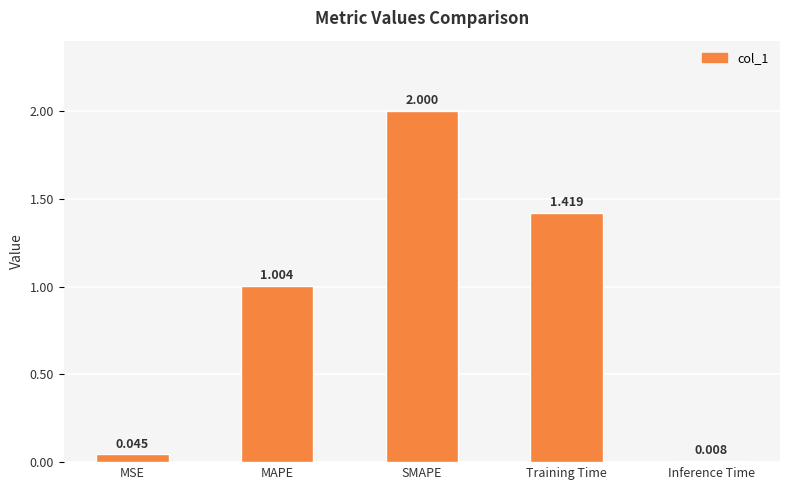

What is the difference between the maximum and minimum values?

2.0